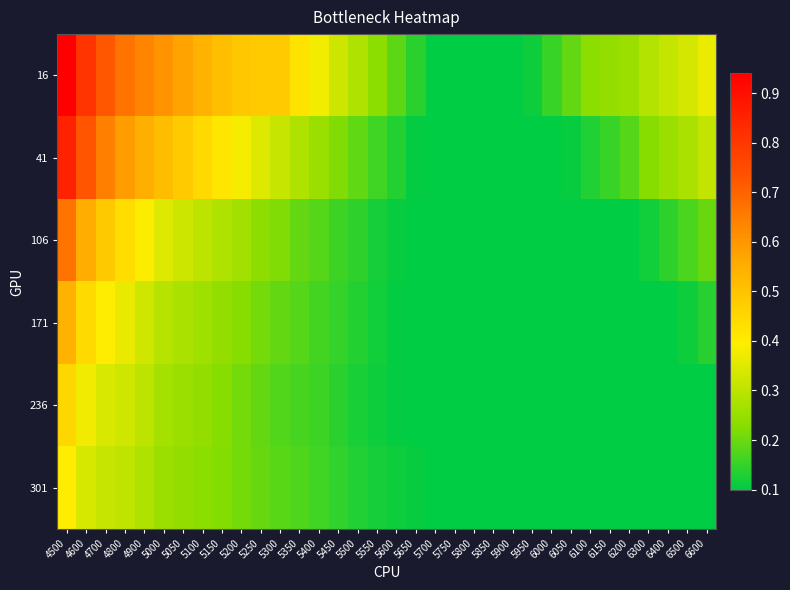

Between 5100 and 5950, which series saw the biggest shift?

16